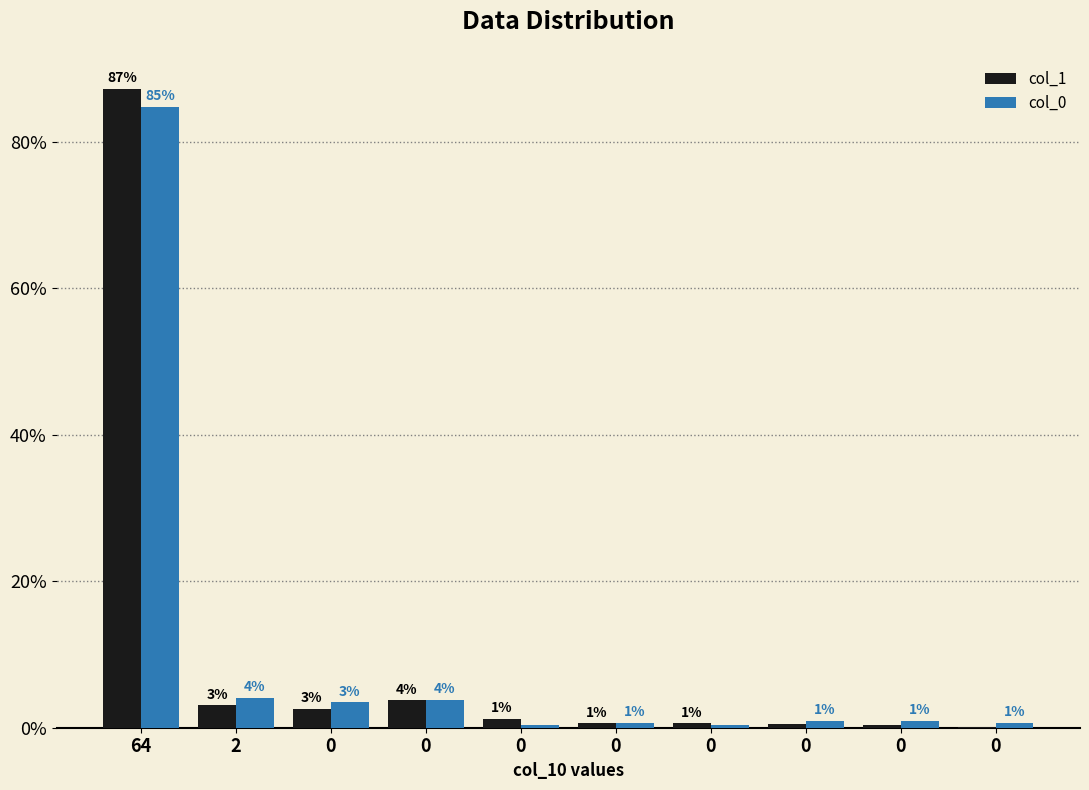

Are the bars grouped side by side (vs. stacked)?

Yes